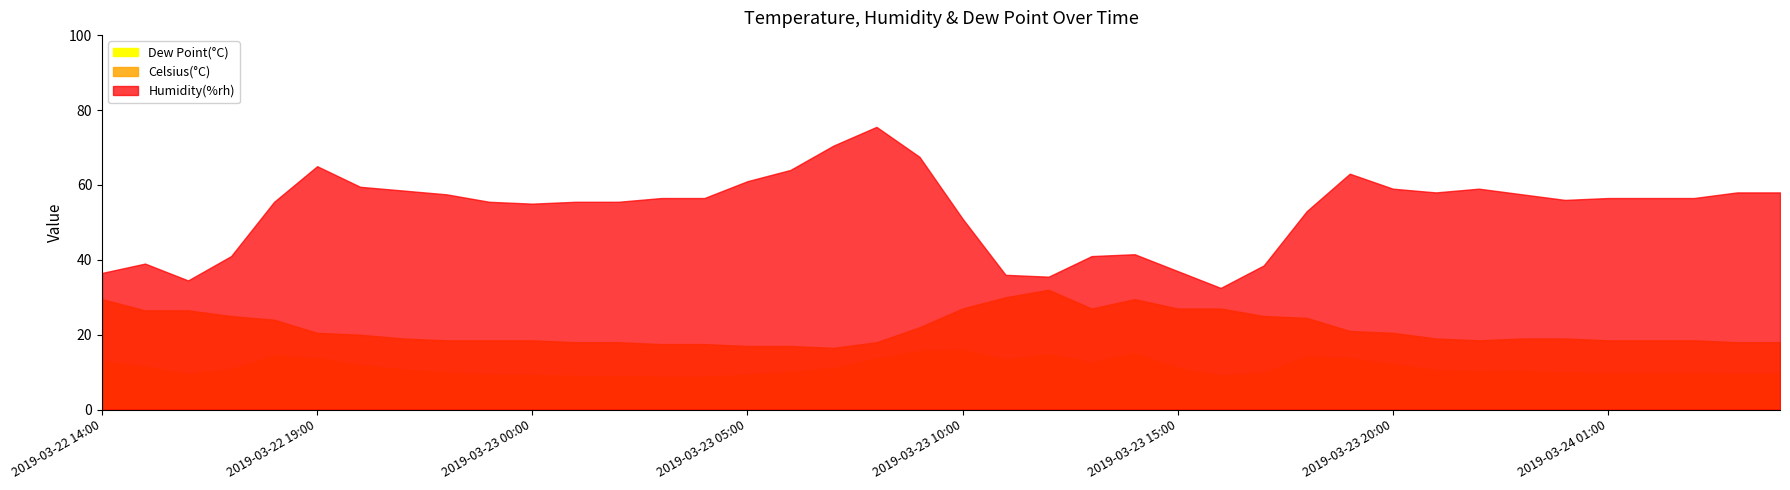

At how many categories does at least one series exceed 66?

3